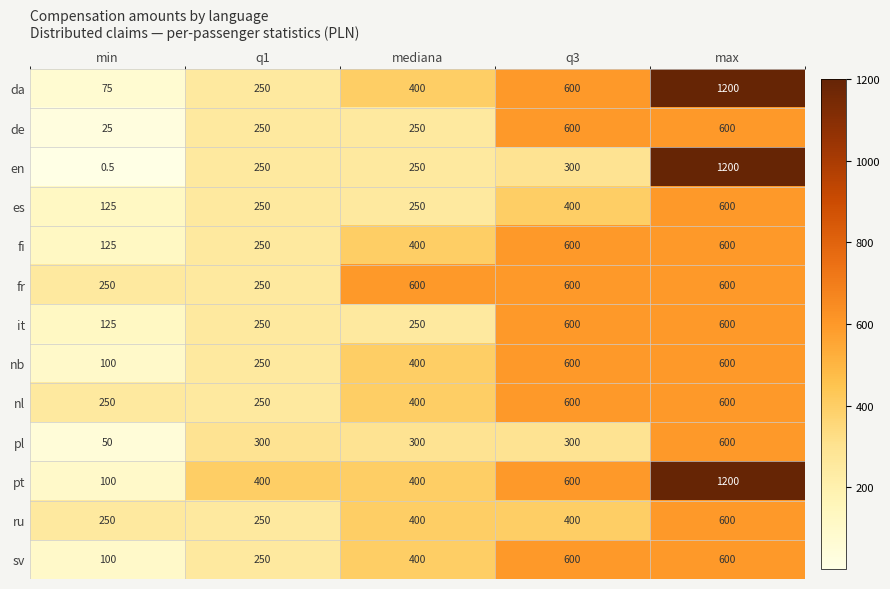

The fr series shows 398.8 at mediana. True or false?

False